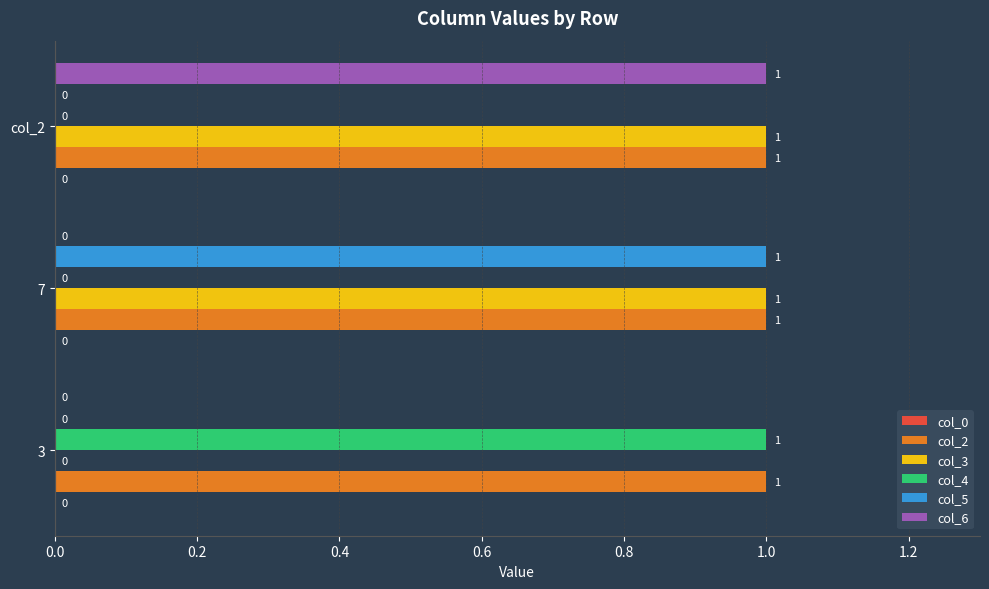

True or false: col_2 has a value of 1 at 7.

True